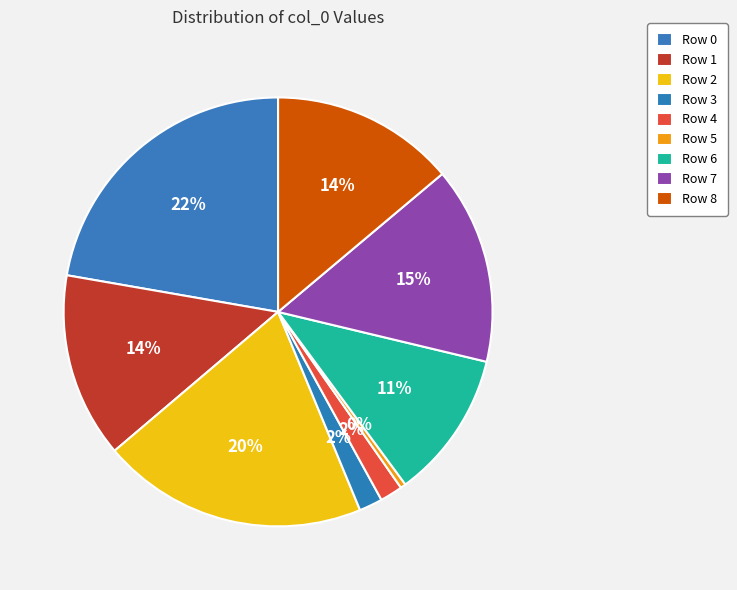

How many segments does this pie chart have?

9